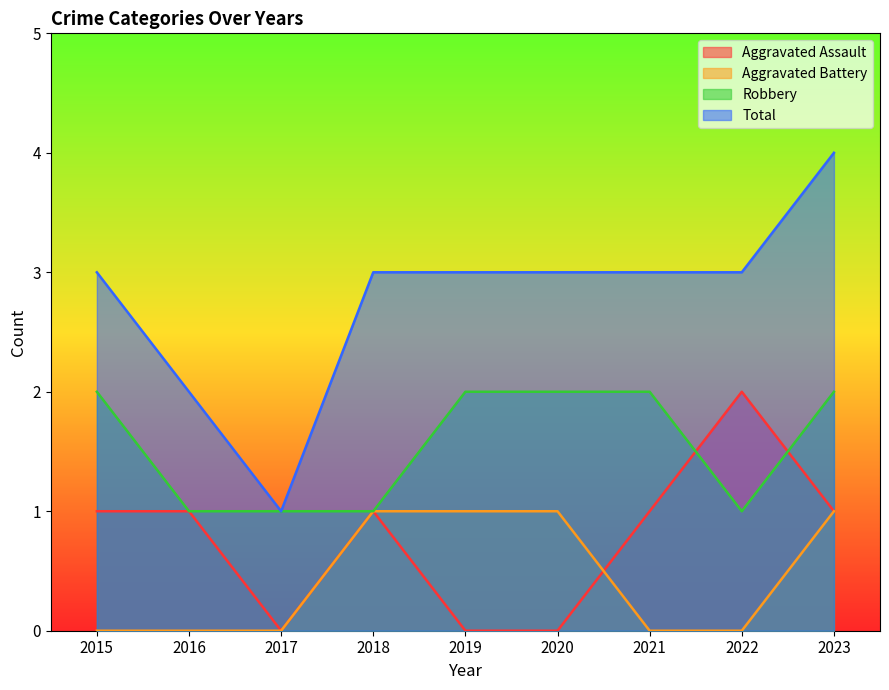

What are all the series names shown in the legend?

Aggravated Assault, Aggravated Battery, Robbery, Total